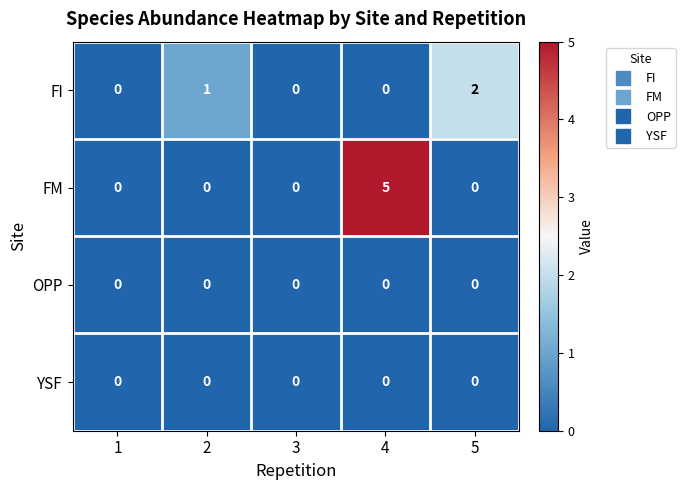

At how many categories does at least one series exceed 3?

1